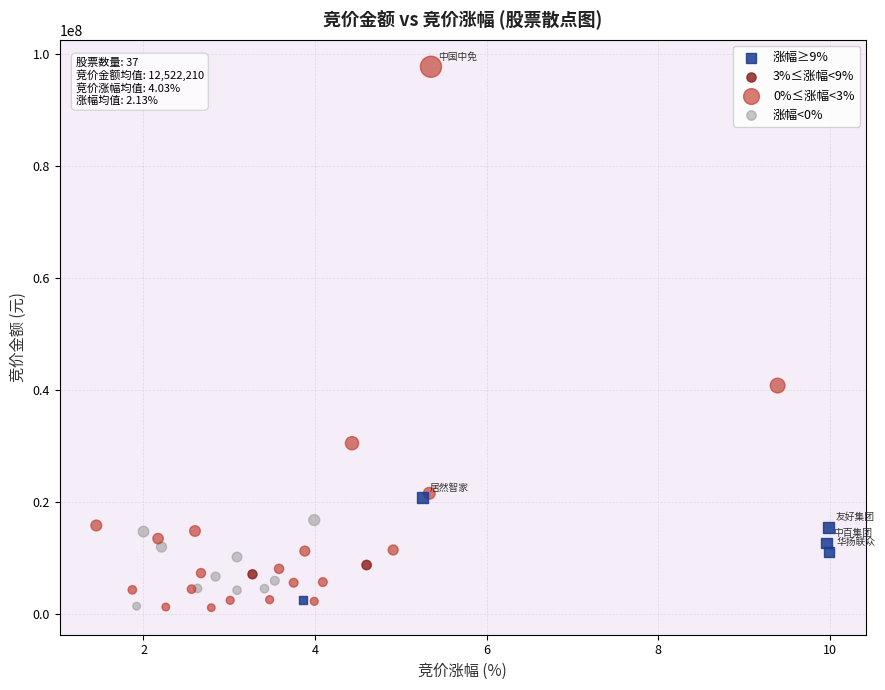

What are all the series names shown in the legend?

涨幅≥9%, 3%≤涨幅<9%, 0%≤涨幅<3%, 涨幅<0%